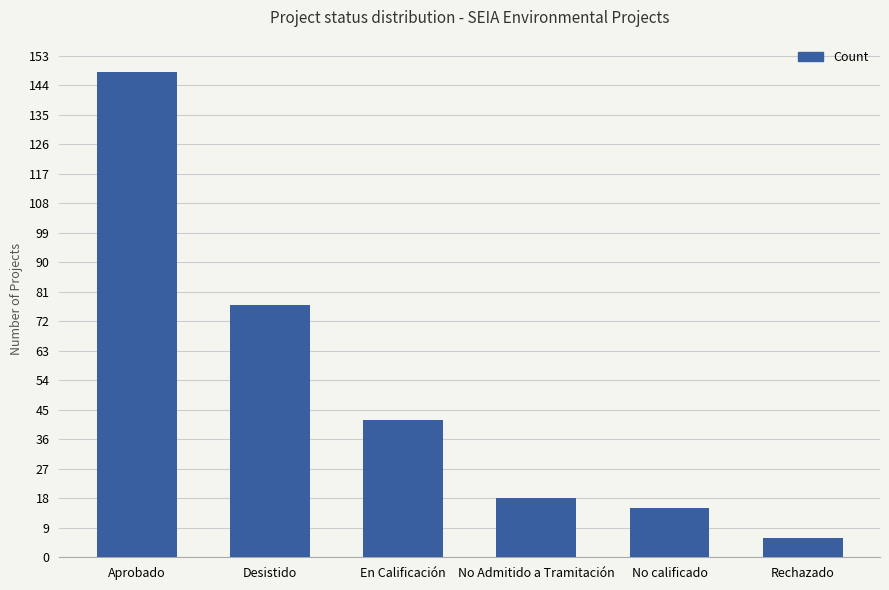

Is it true that the value at Rechazado is 6?

True